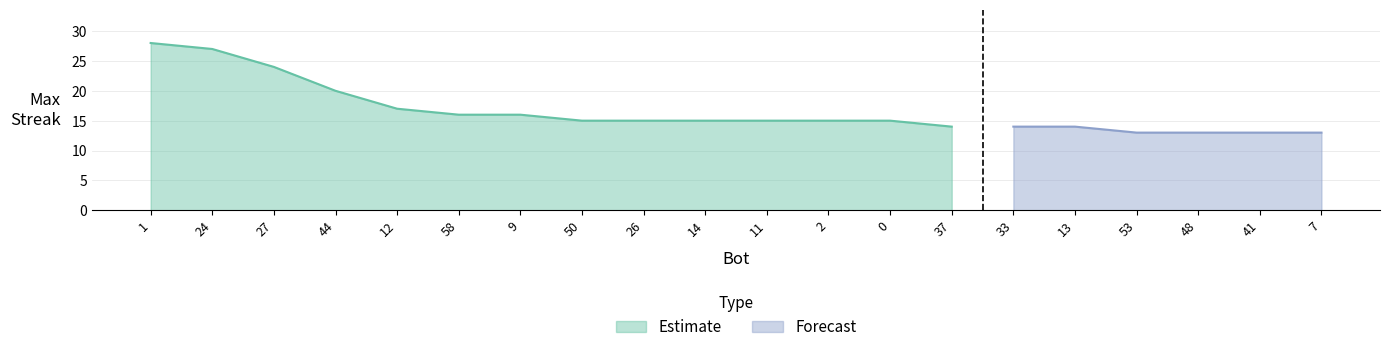

What is the ratio of the value at 1 to the value at 41?

2.2